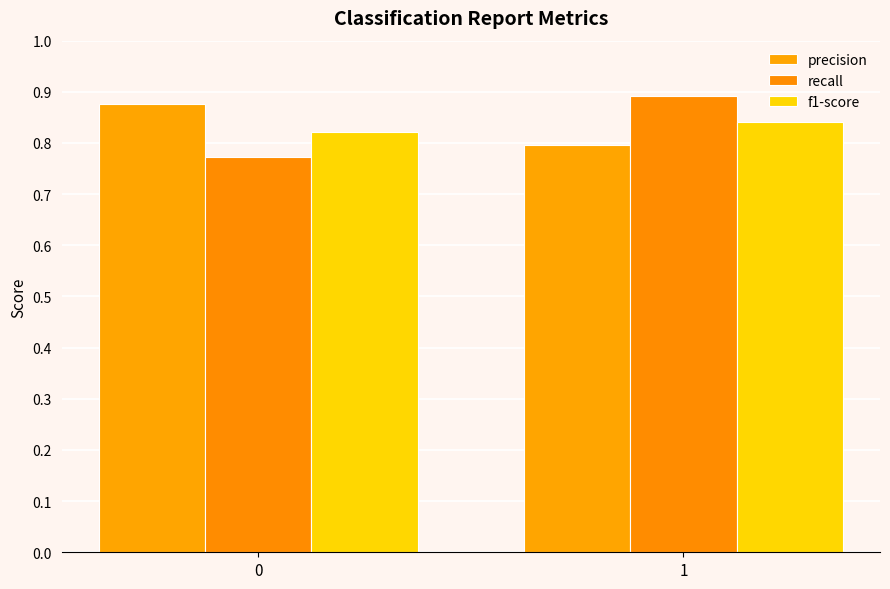

At 1, list the series in order from smallest to largest.

precision, f1-score, recall